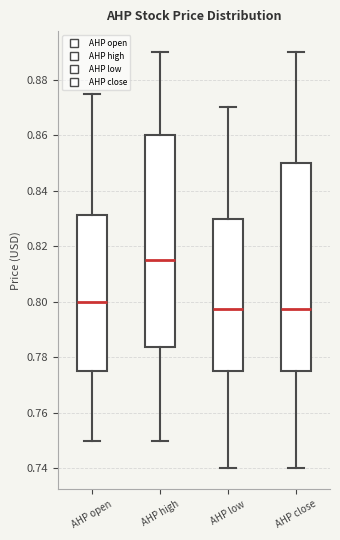

Reading left to right, transcribe this box plot: for each box, give where its median line is, the range the box spans, and where its two whiskers end, as read against the y-axis. The values are not printed on the chart, so give them approximately, as read against the axis.

AHP open: median 0.800, box 0.776 to 0.832, whiskers 0.750 to 0.876
AHP high: median 0.816, box 0.784 to 0.860, whiskers 0.750 to 0.890
AHP low: median 0.798, box 0.776 to 0.830, whiskers 0.740 to 0.870
AHP close: median 0.798, box 0.776 to 0.850, whiskers 0.740 to 0.890